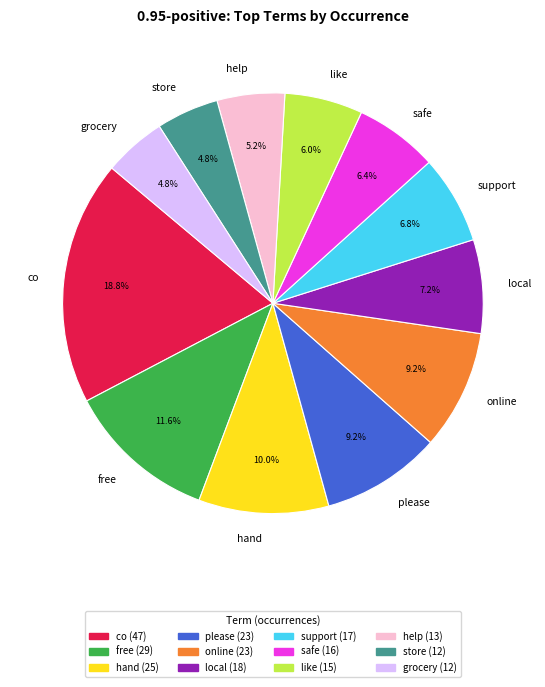

Is the sum of support and help greater than half?

No